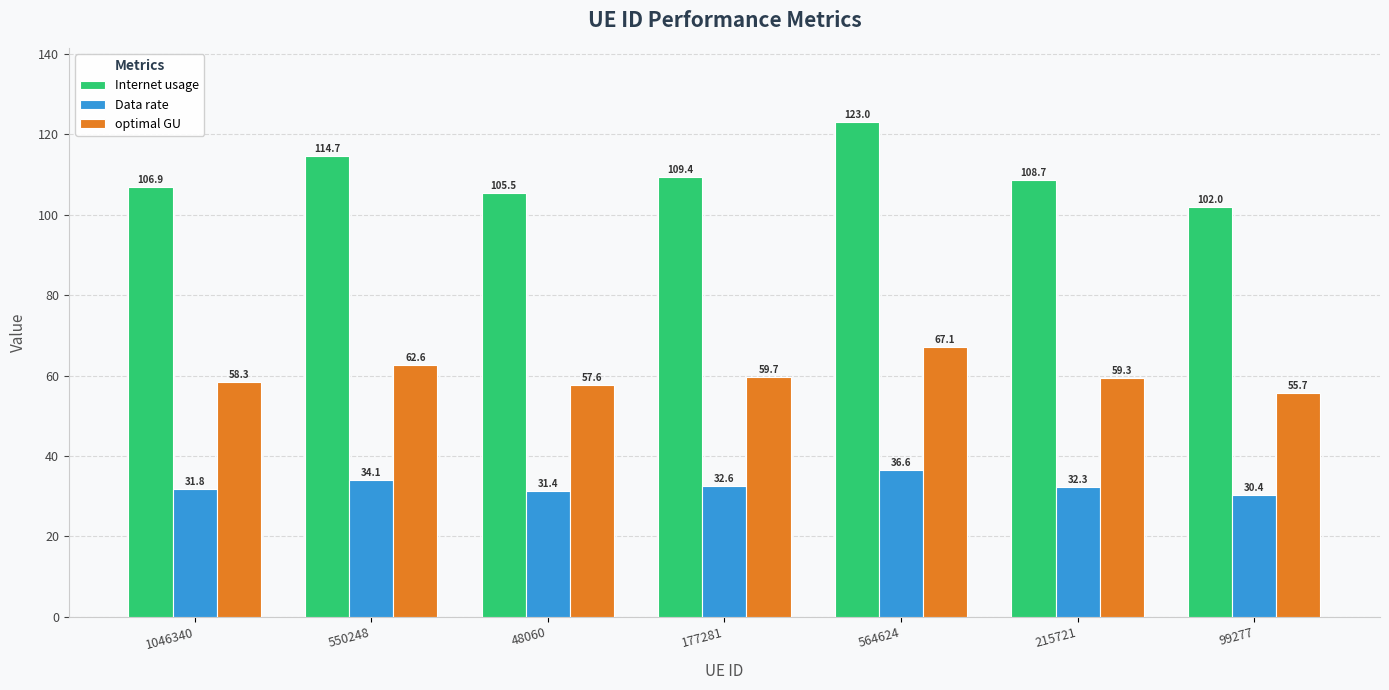

What is the sum of all Data rate values?

229.2